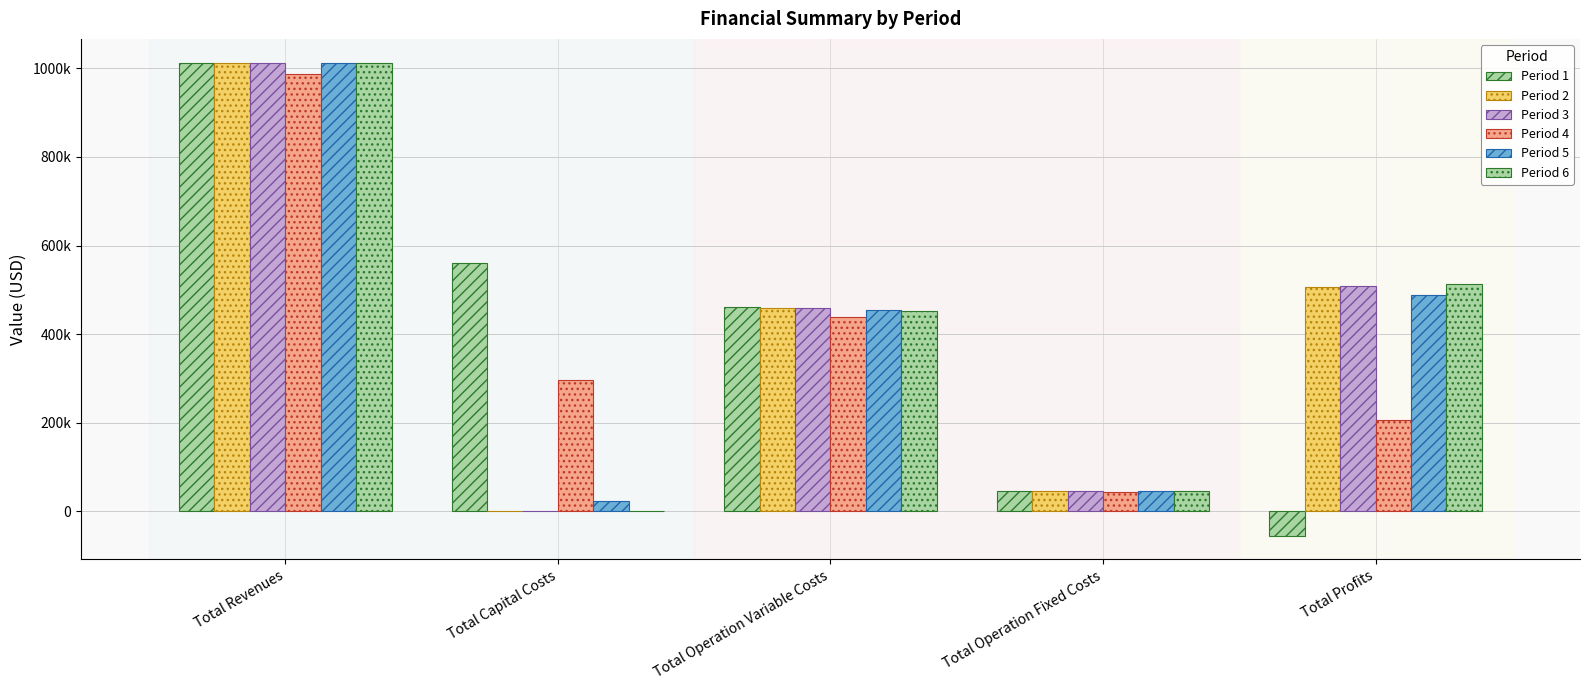

Is the value of Period 4 at Total Capital Costs greater than the value of Period 6 at Total Capital Costs?

Yes